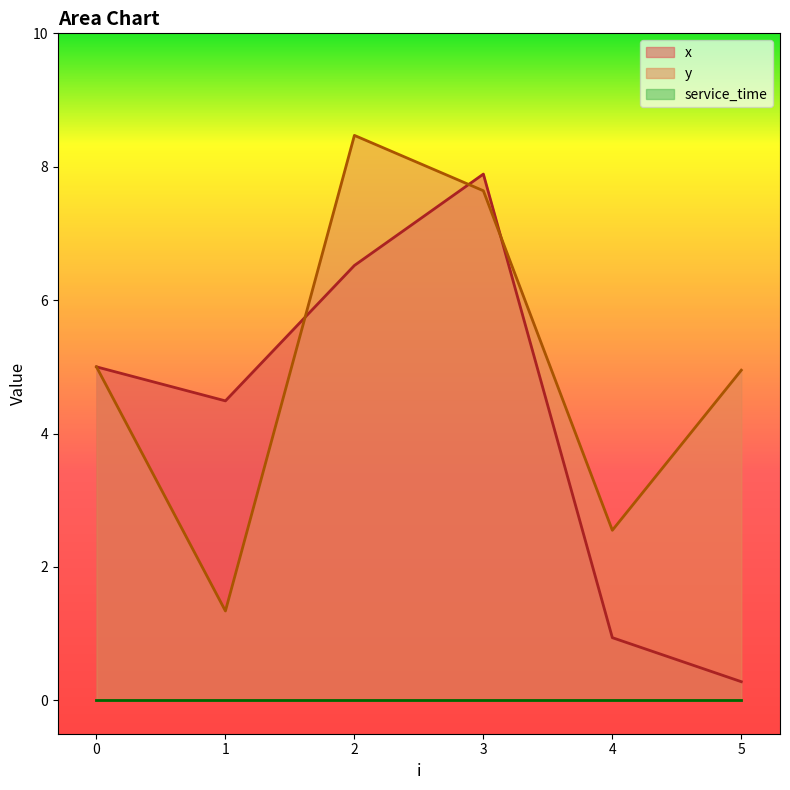

What is the difference between the y values at 3 and 4?

5.1